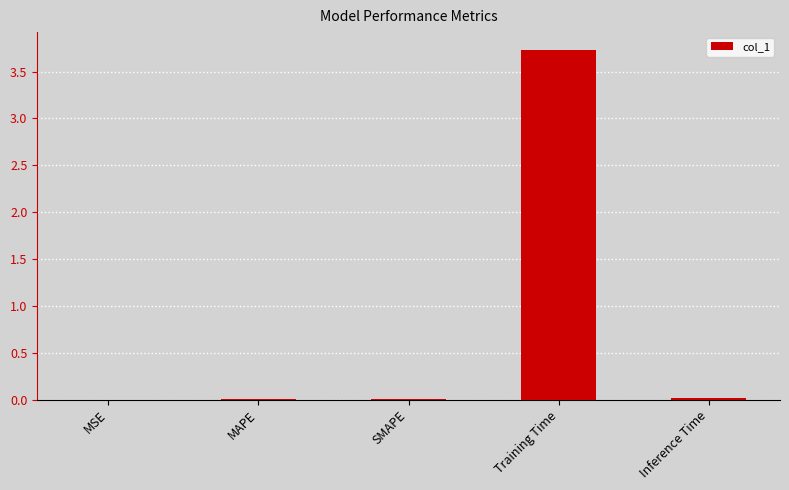

True or false: the data shows 0.0 at SMAPE.

True